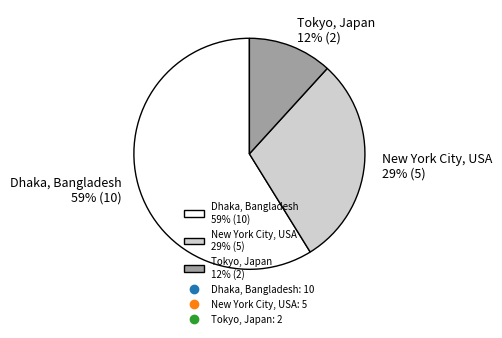

What is the ratio of the value at New York City, USA 29% (5) to the value at Dhaka, Bangladesh 59% (10)?

0.5